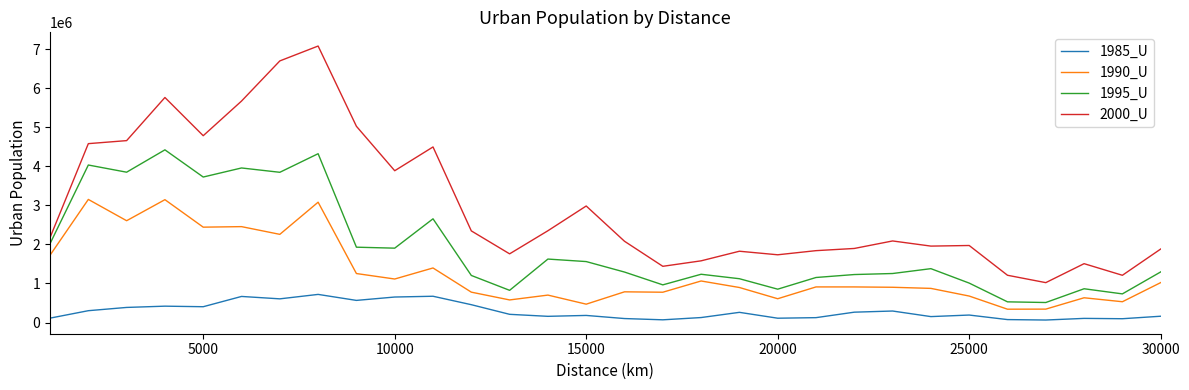

Which series has the widest spread of values?

2000_U